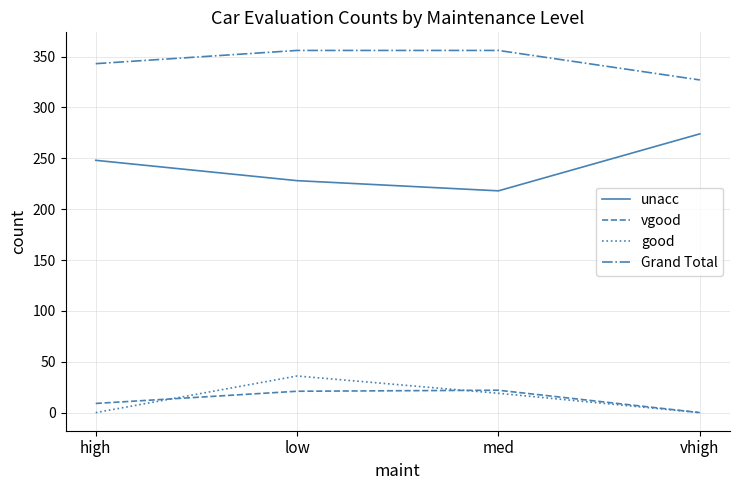

True or false: vgood and good intersect in this chart.

True